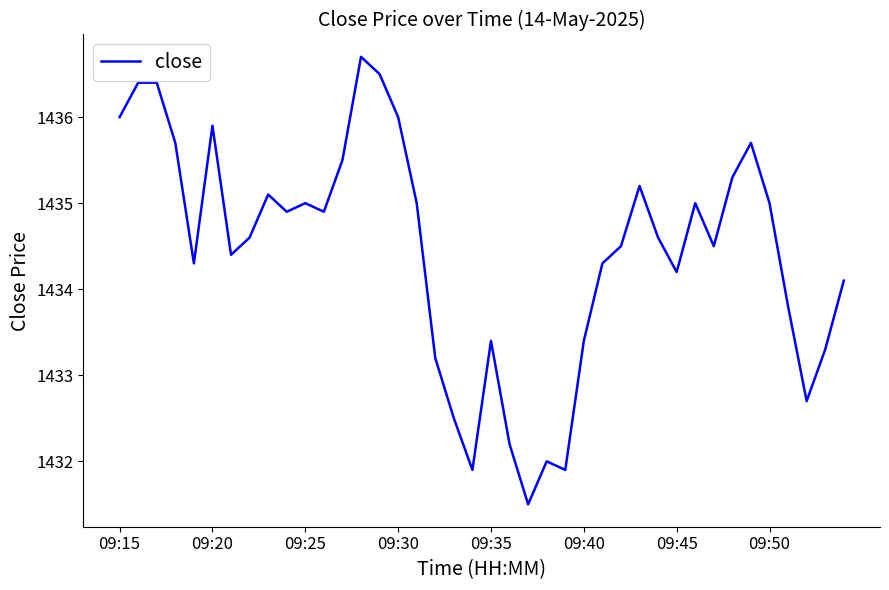

Reading left to right, transcribe all the data shown in this chart.

1436.0	1436.4	1436.4	1435.7	1434.3	1435.9	1434.4	1434.6	1435.1	1434.9	1435.0	1434.9	1435.5	1436.7	1436.5	1436.0	1435.0	1433.2	1432.5	1431.9	1433.4	1432.2	1431.5	1432.0	1431.9	1433.4	1434.3	1434.5	1435.2	1434.6	1434.2	1435.0	1434.5	1435.3	1435.7	1435.0	1433.8	1432.7	1433.3	1434.1